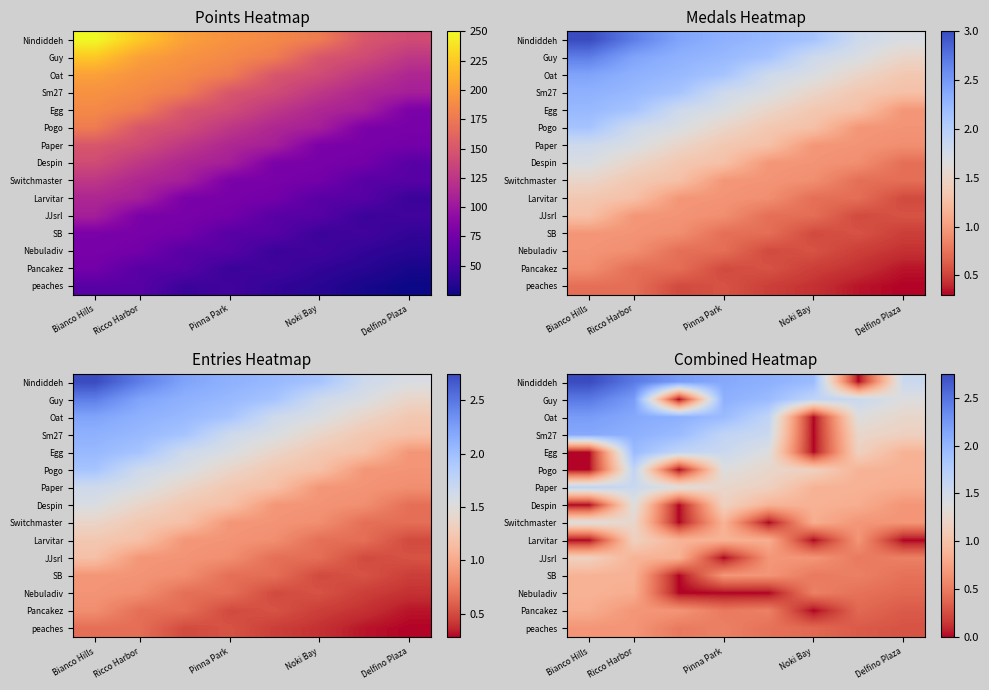

At how many categories does at least one series exceed 2?

5